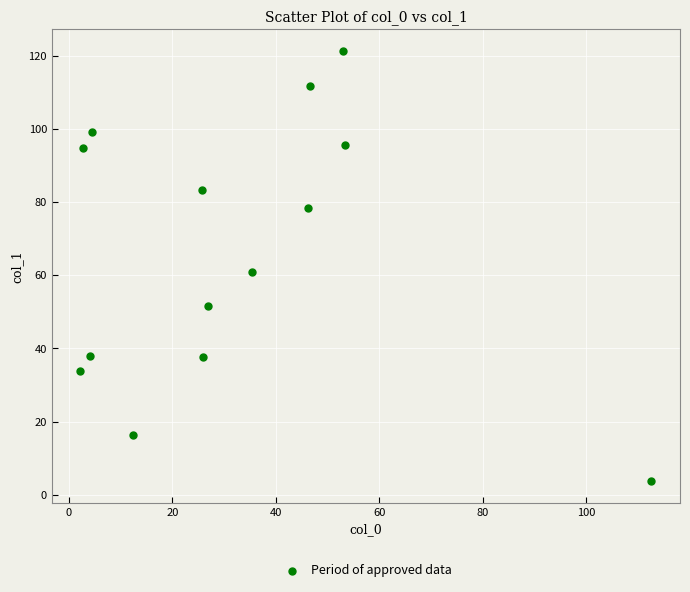

What is the range of X values (max minus min)?

110.4